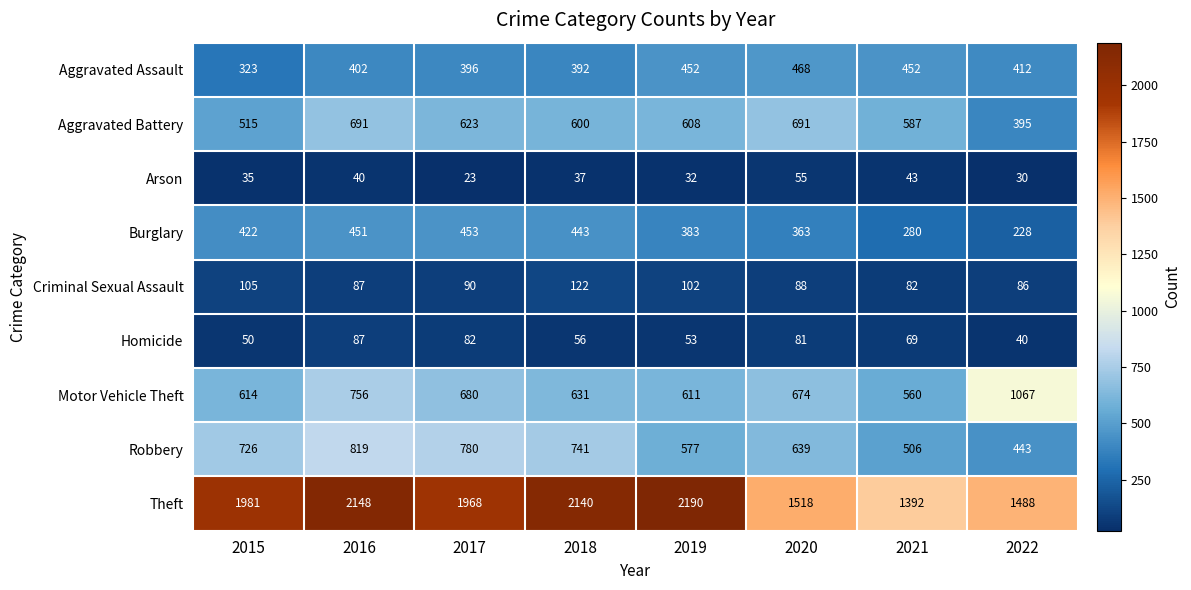

What is the average value of the Motor Vehicle Theft series?

699